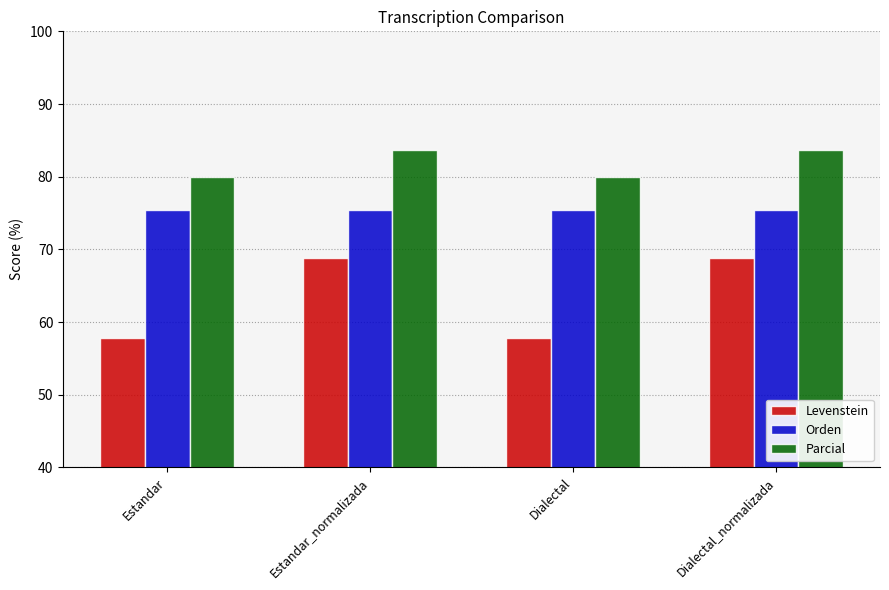

Reading left to right, extract all data points from this chart.

Levenstein: 57.7	68.9	57.7	68.9
Orden: 75.5	75.5	75.5	75.5
Parcial: 80.0	83.7	80.0	83.7